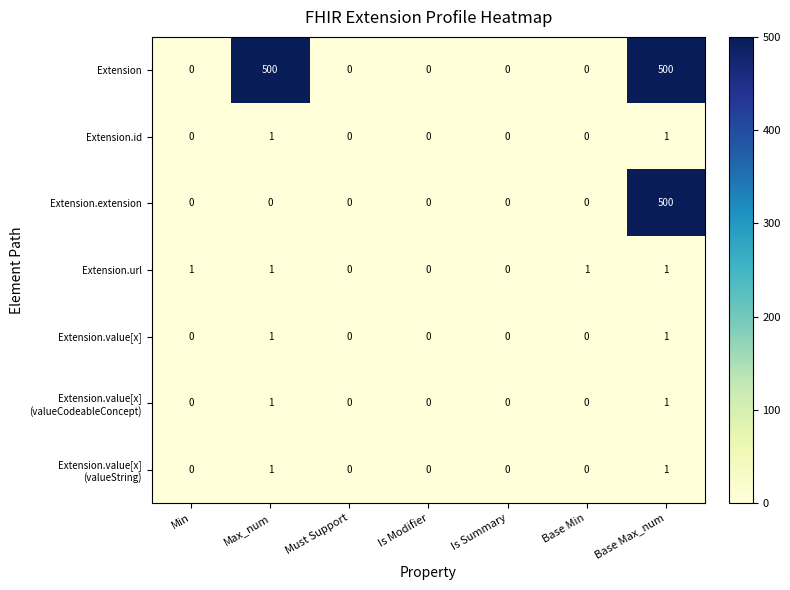

The Extension.extension series shows 268 at Is Modifier. True or false?

False